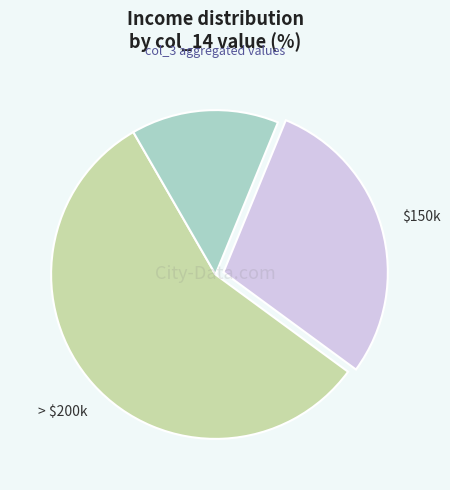

Is there a majority slice in this chart?

Yes